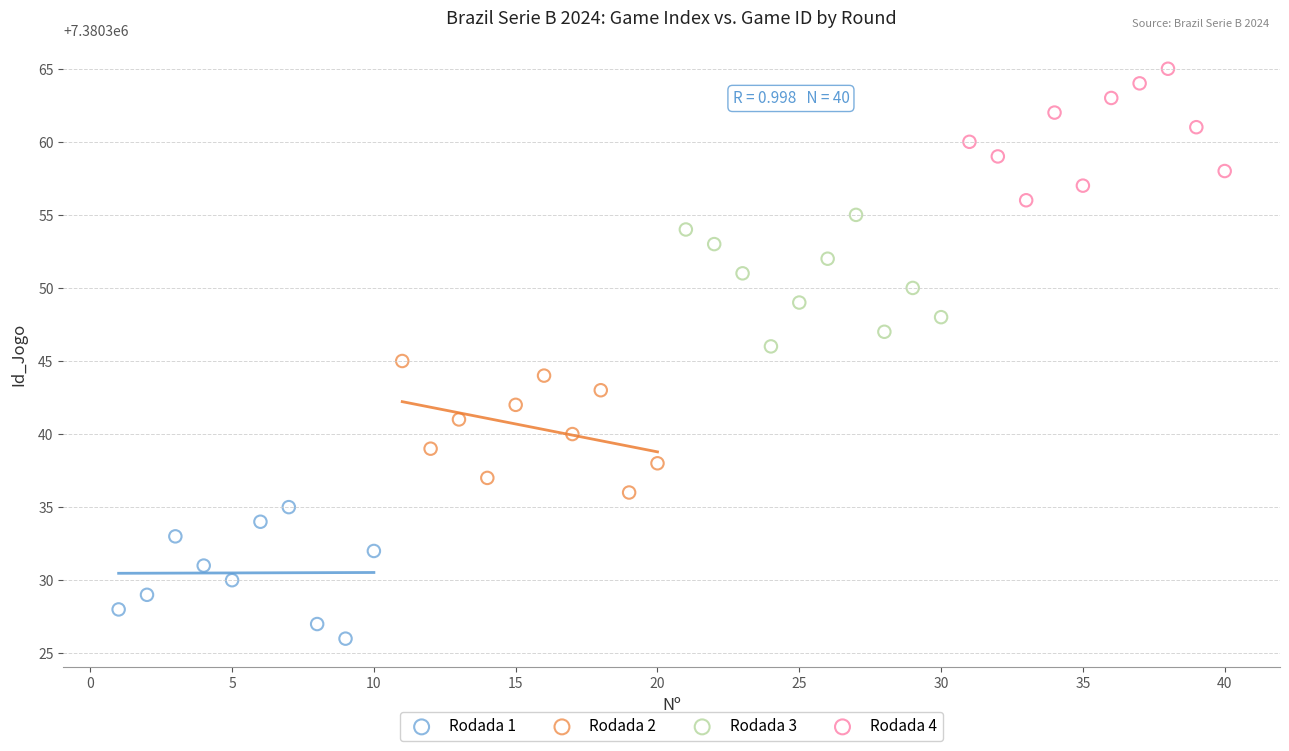

What are all the series names shown in the legend?

Rodada 1, Rodada 2, Rodada 3, Rodada 4